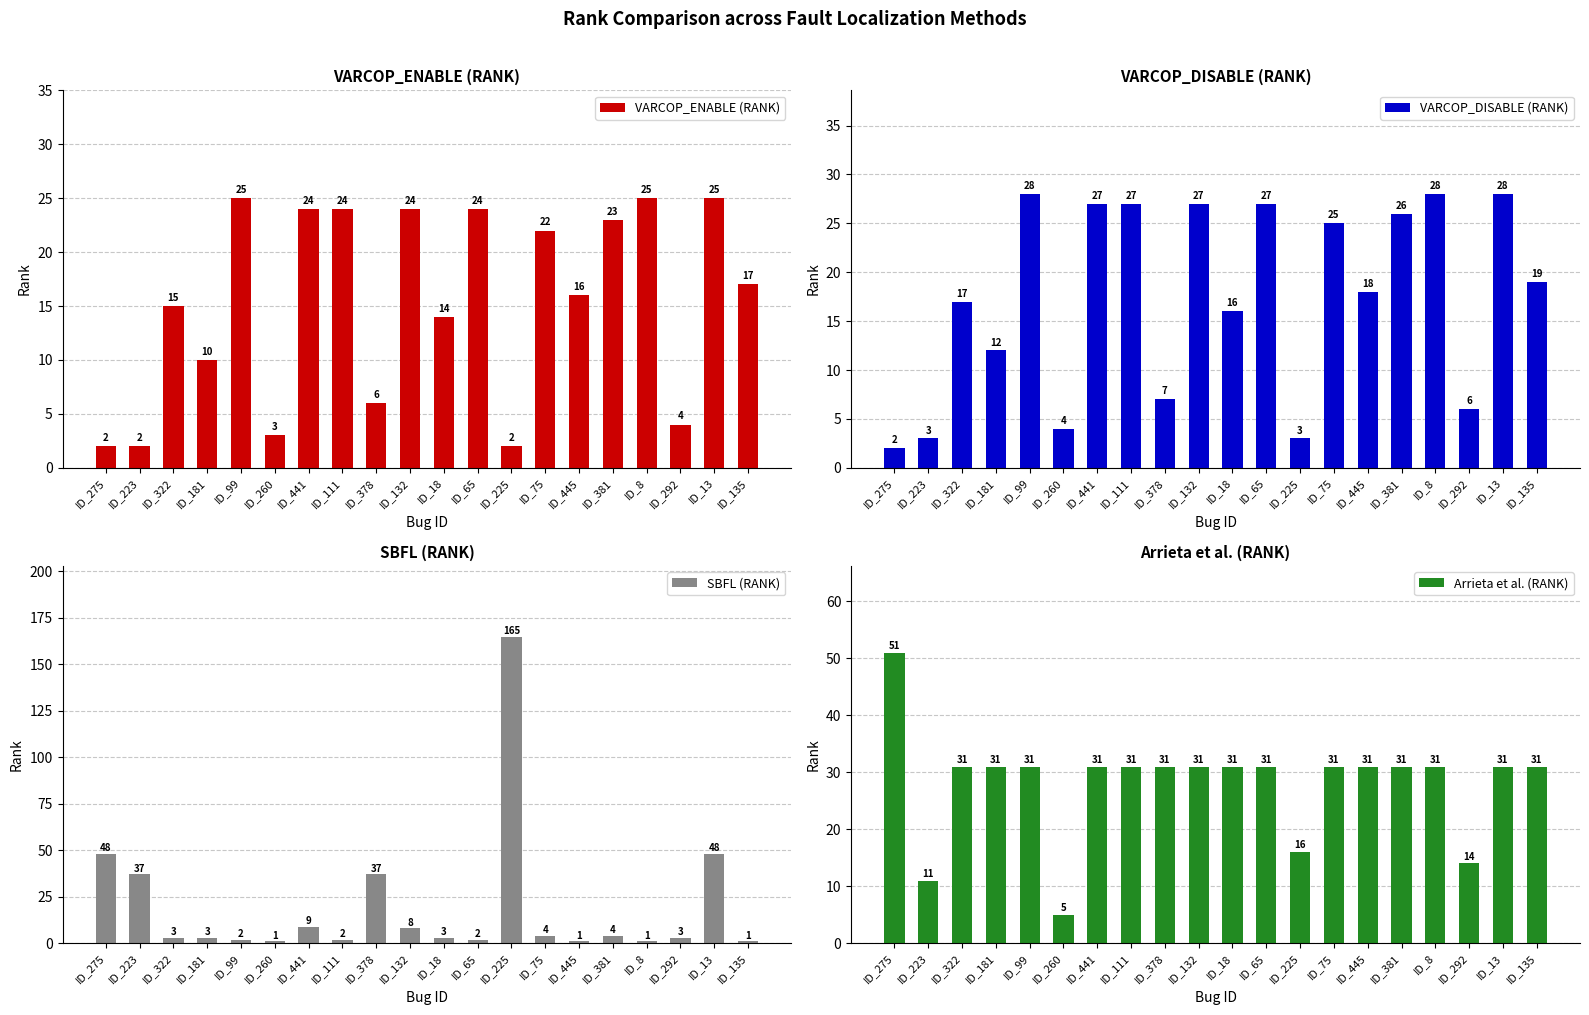

What is the total value across all series at ID_18?

64